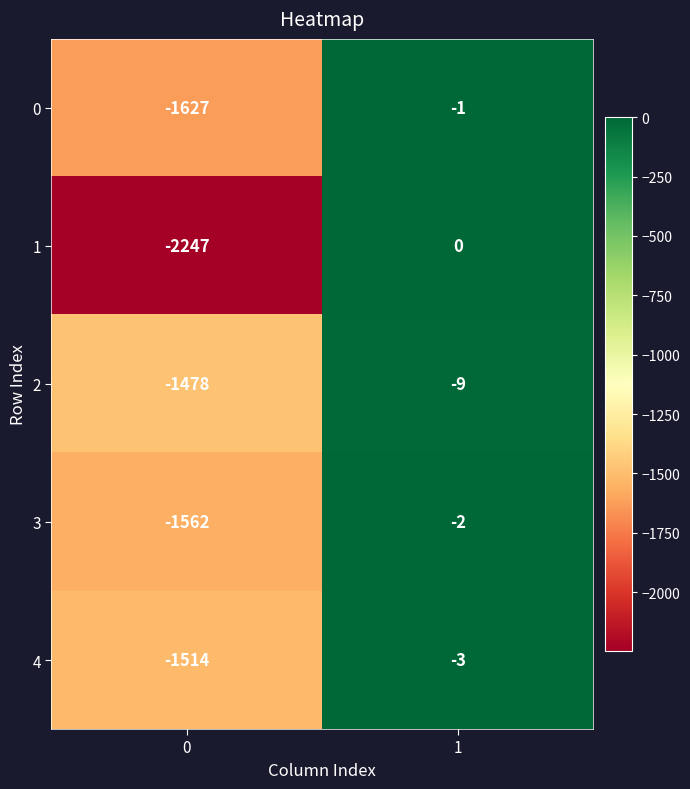

Rank the categories by 2 value from lowest to highest.

0, 1